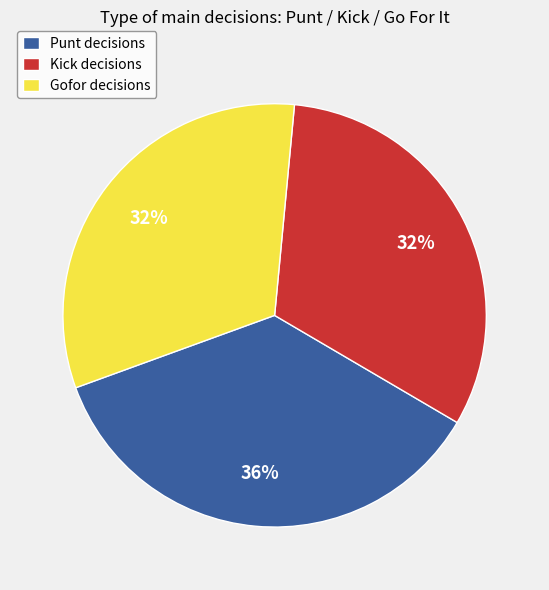

Is it true that Punt decisions is 43% of the pie?

False